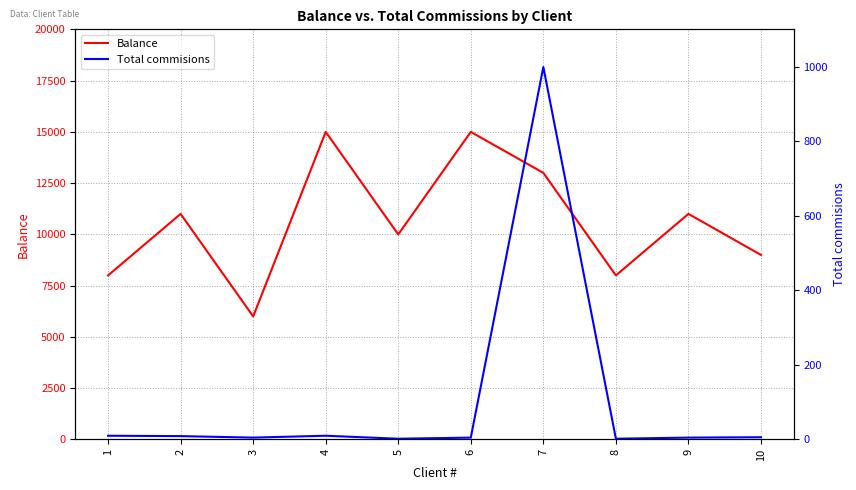

True or false: Balance and Total commisions intersect in this chart.

False